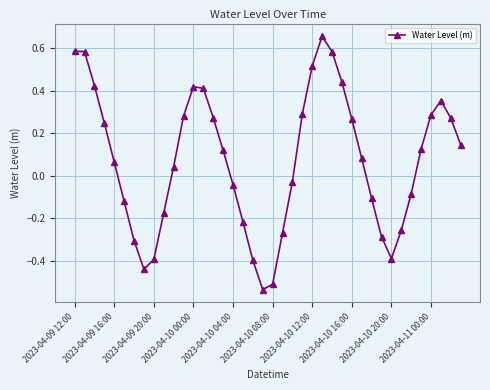

How many interior local valleys (lower than both neighbors) does the data have?

3